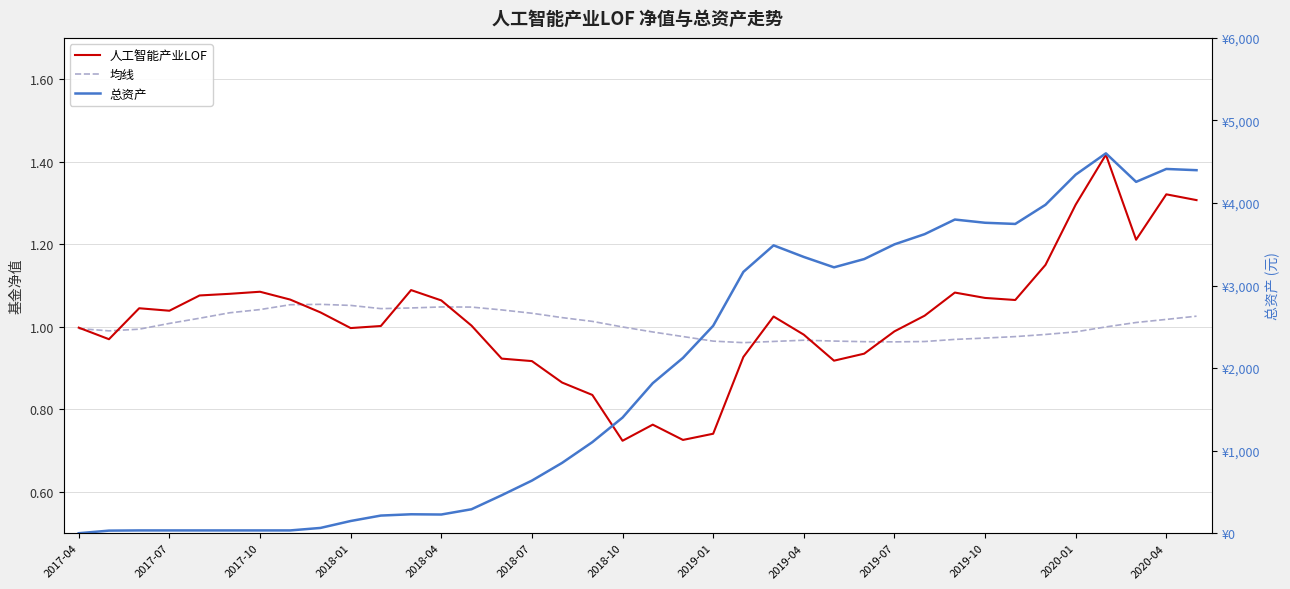

Reading left to right, what are all the values shown in this chart?

人工智能产业LOF: 1.0	1.0	1.0	1.0	1.1	1.1	1.1	1.1	1.0	1.0	1.0	1.1	1.1	1.0	0.9	0.9	0.9	0.8	0.7	0.8	0.7	0.7	0.9	1.0	1.0	0.9	0.9	1.0	1.0	1.1	1.1	1.1	1.1	1.3	1.4	1.2	1.3	1.3
均线: 1.0	1.0	1.0	1.0	1.0	1.0	1.0	1.1	1.1	1.1	1.0	1.0	1.0	1.0	1.0	1.0	1.0	1.0	1.0	1.0	1.0	1.0	1.0	1.0	1.0	1.0	1.0	1.0	1.0	1.0	1.0	1.0	1.0	1.0	1.0	1.0	1.0	1.0
总资产: 0.0	31.4	33.8	33.8	33.8	33.8	33.8	33.8	64.0	147.9	213.8	229.4	226.5	290.2	459.9	637.4	852.2	1103.2	1400.6	1817.3	2123.5	2512.5	3165.5	3486.9	3346.6	3220.7	3320.9	3498.9	3622.6	3799.6	3760.6	3746.3	3978.2	4343.5	4601.5	4256.2	4412.4	4397.5